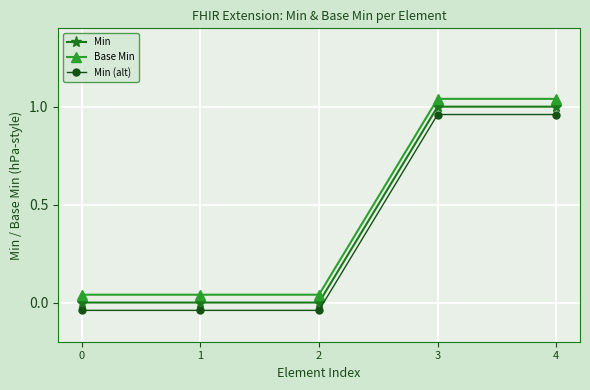

How many lines are shown in the chart?

3